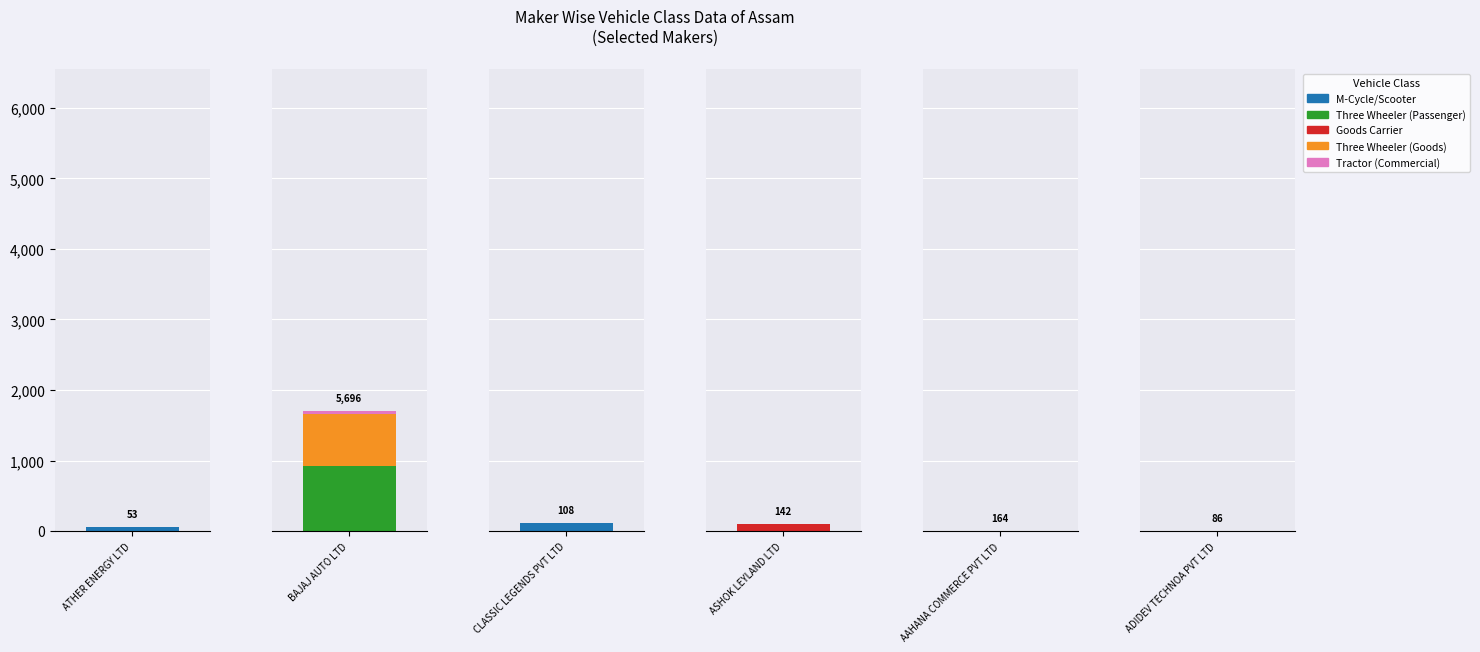

What is the sum of the M-Cycle/Scooter values at BAJAJ AUTO LTD and CLASSIC LEGENDS PVT LTD?

112